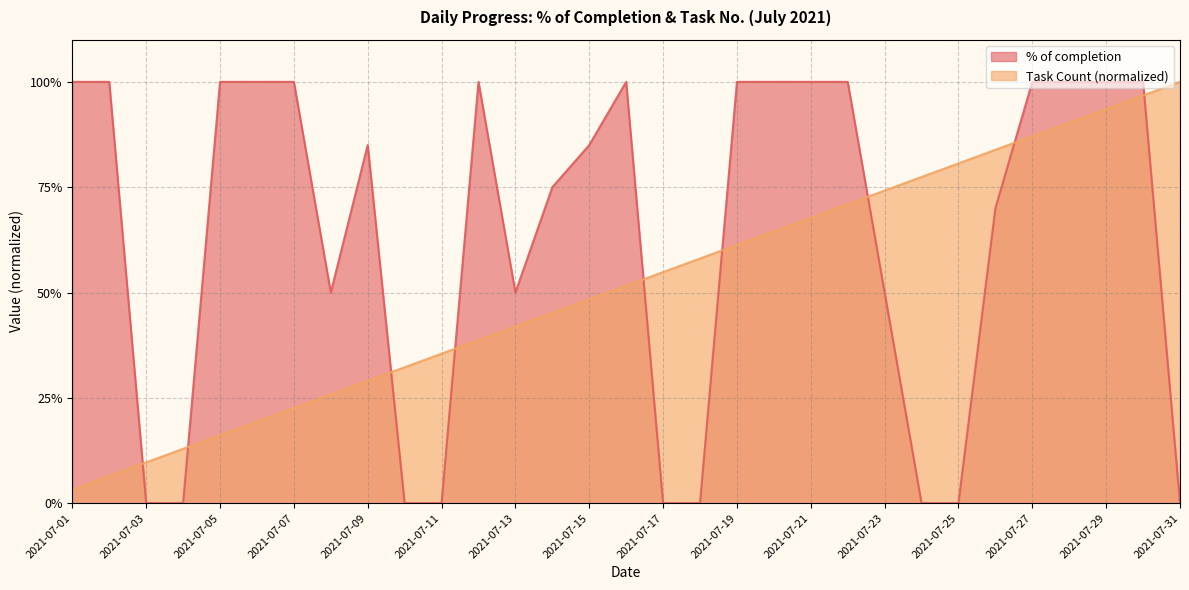

What is the sum of the Task Count values at 2021-07-19 and 2021-07-17?

1.2